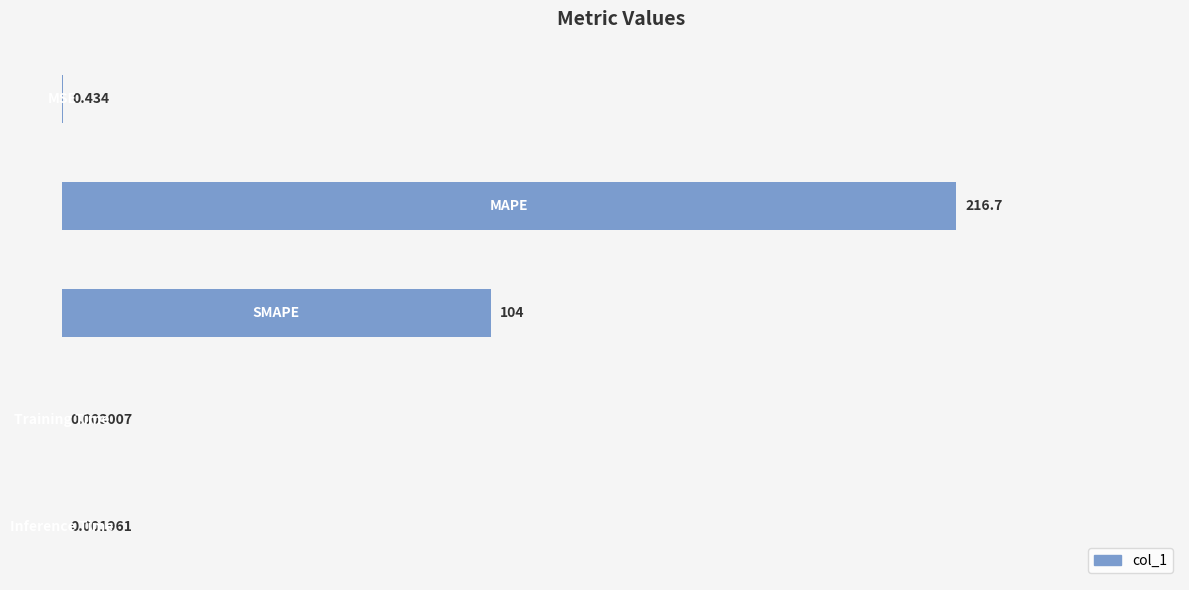

How many data points does each series have?

5